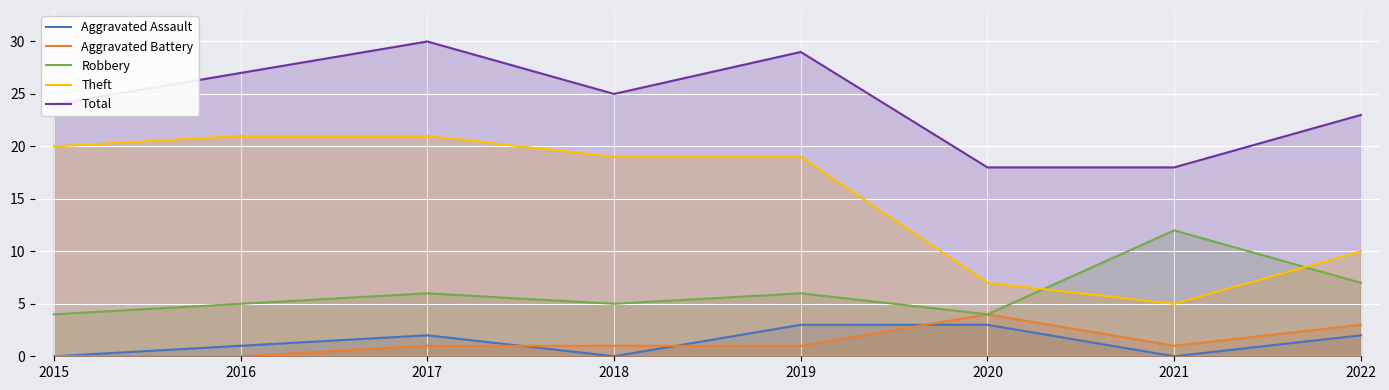

Rank the series by their maximum value, from highest to lowest.

Total, Theft, Robbery, Aggravated Battery, Aggravated Assault